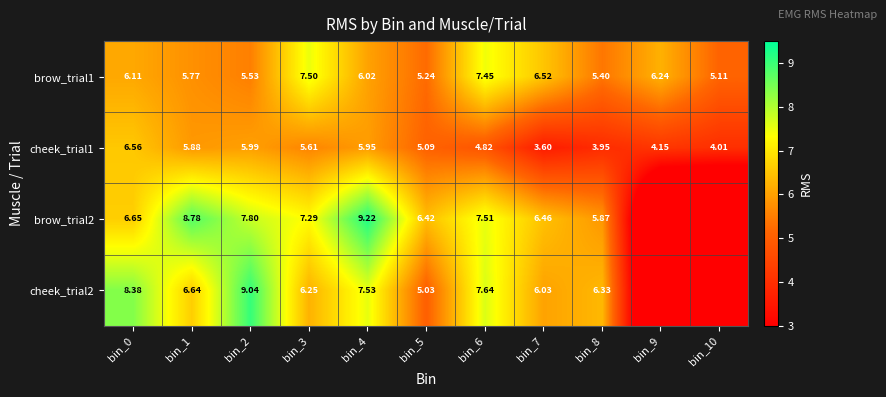

Is the value of cheek_trial1 at bin_7 greater than the value of brow_trial1 at bin_5?

No